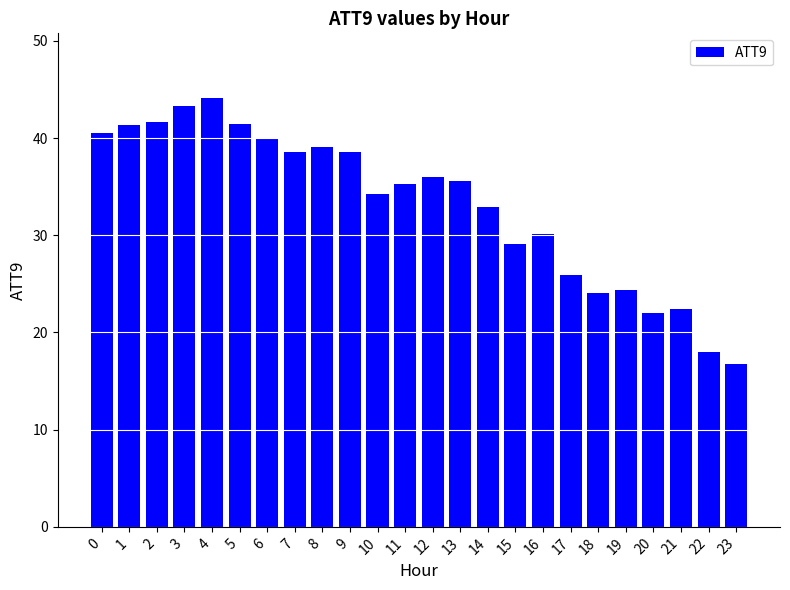

What is the smallest value displayed?

16.8